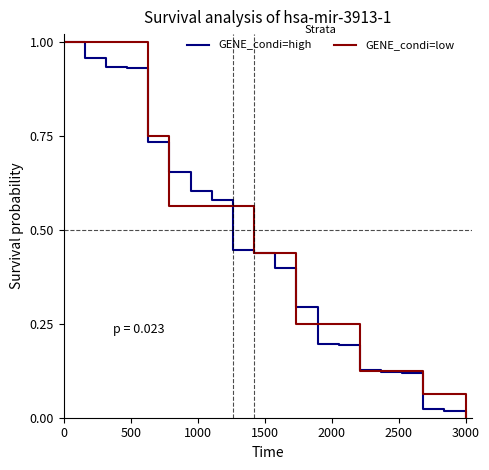

What is the difference between the maximum and minimum values in the GENE_condi=high series?

1.0